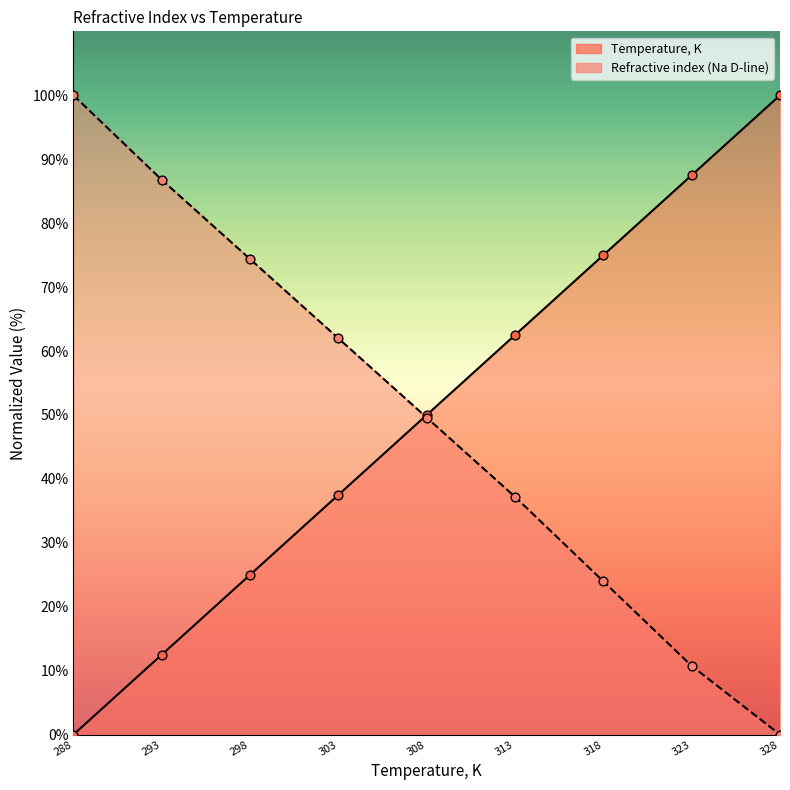

Which series has the widest spread of Y values?

Temperature, K